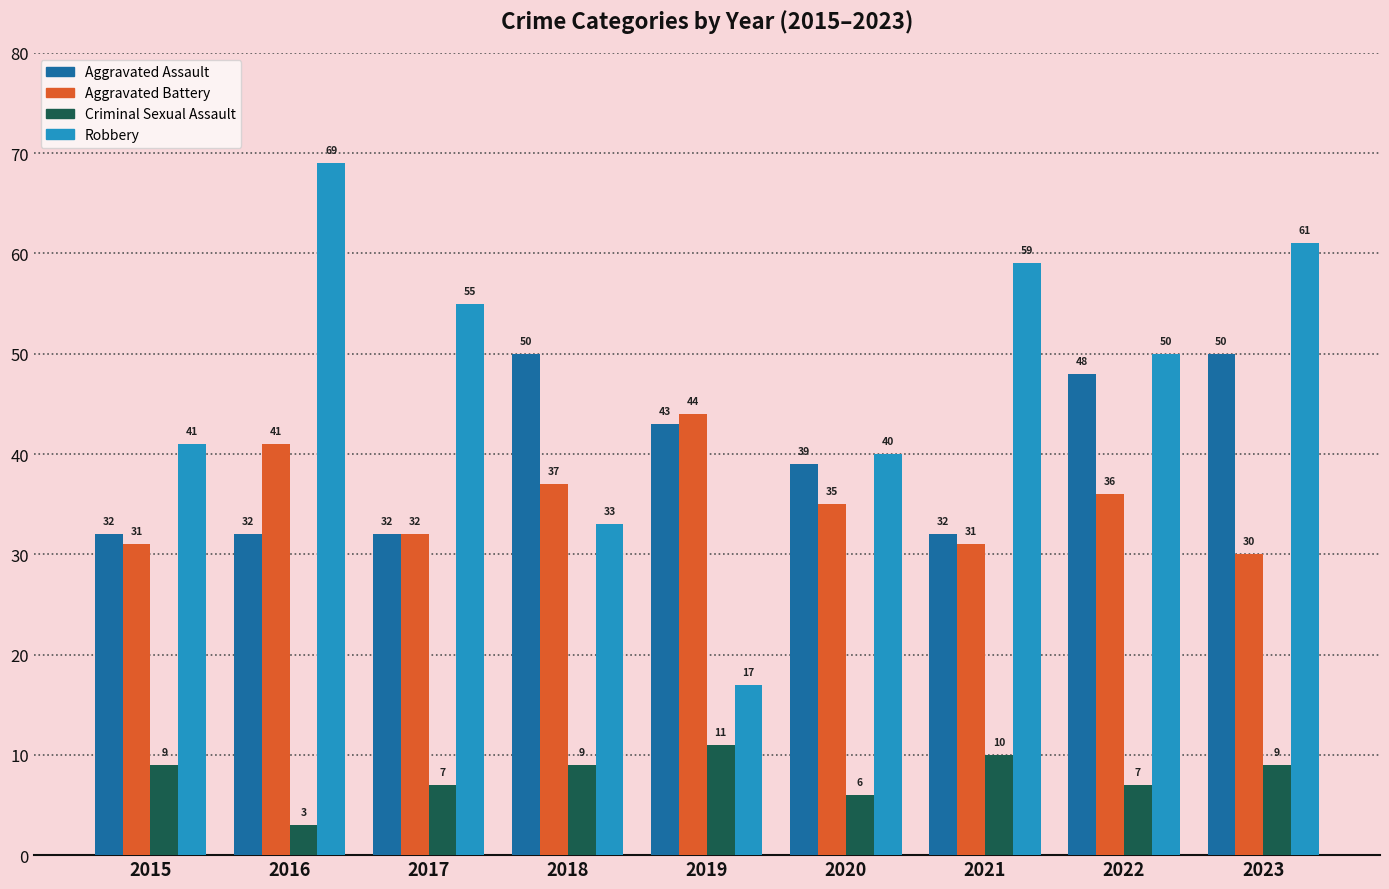

Does the chart contain any negative values?

No